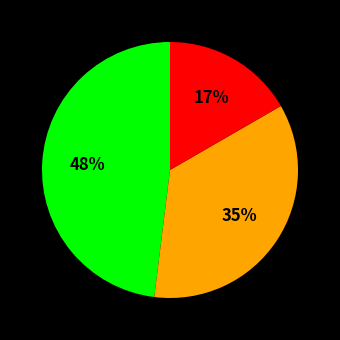

Does any single category account for the majority?

No